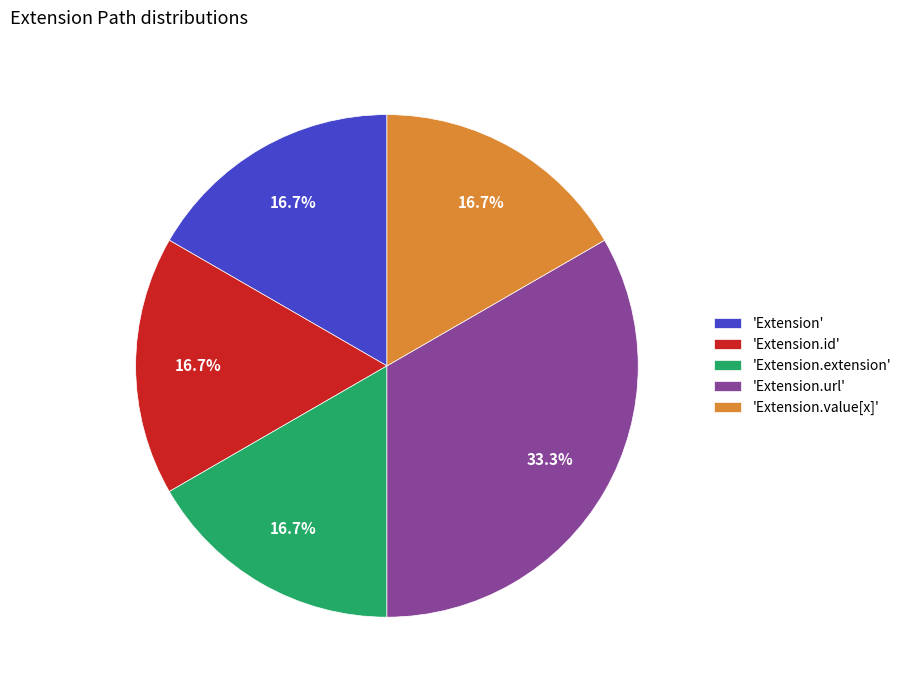

Which slice is the largest?

'Extension.url'